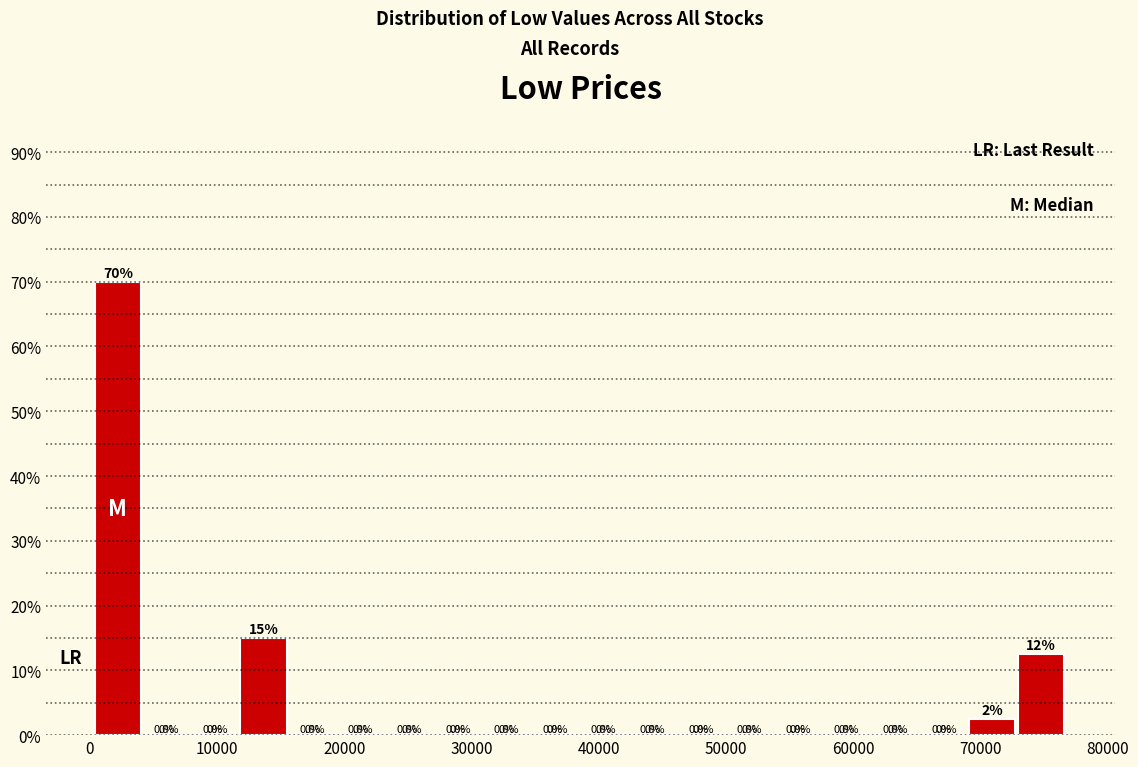

Read against the x-axis, roughly where is the centre of the tallest bar?

2000